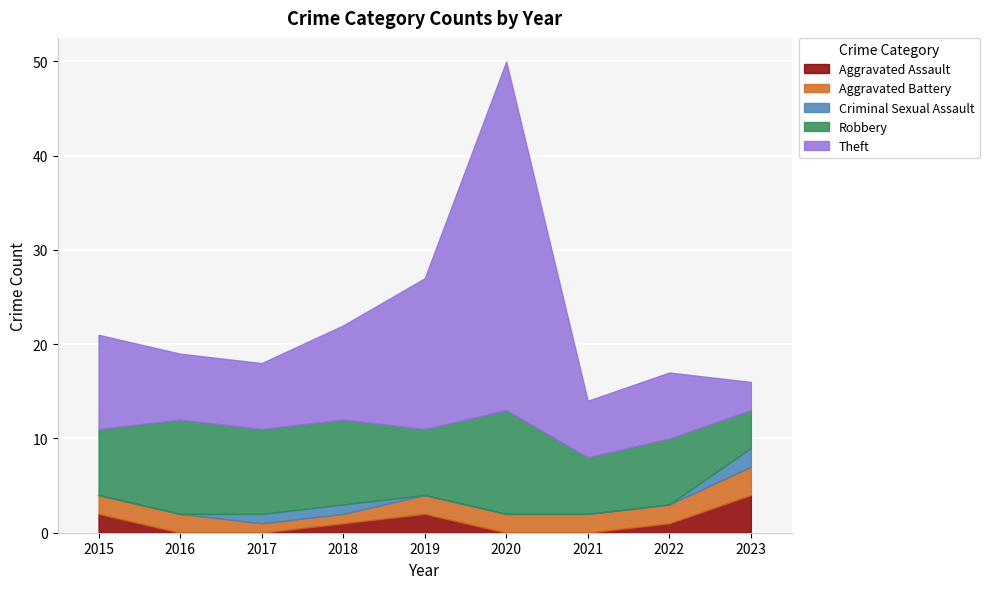

List the labels in order of Criminal Sexual Assault value, largest first.

2023, 2017, 2018, 2015, 2016, 2019, 2020, 2021, 2022